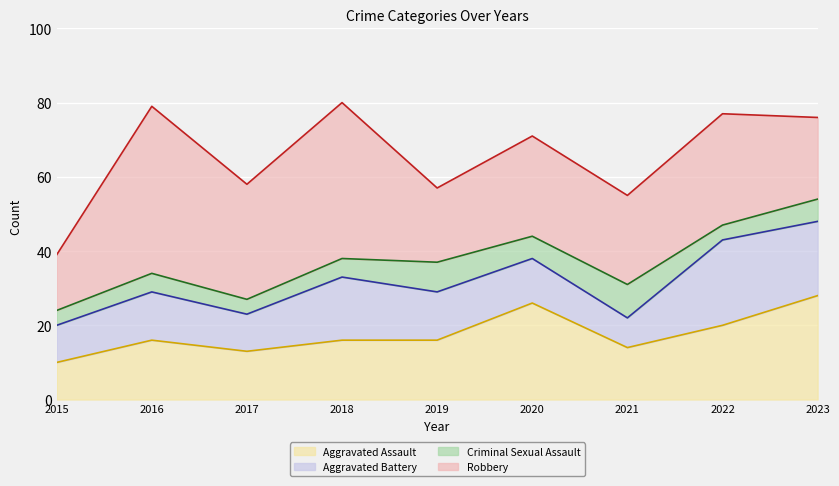

True or false: Criminal Sexual Assault line has more than 1 interior local peaks.

True